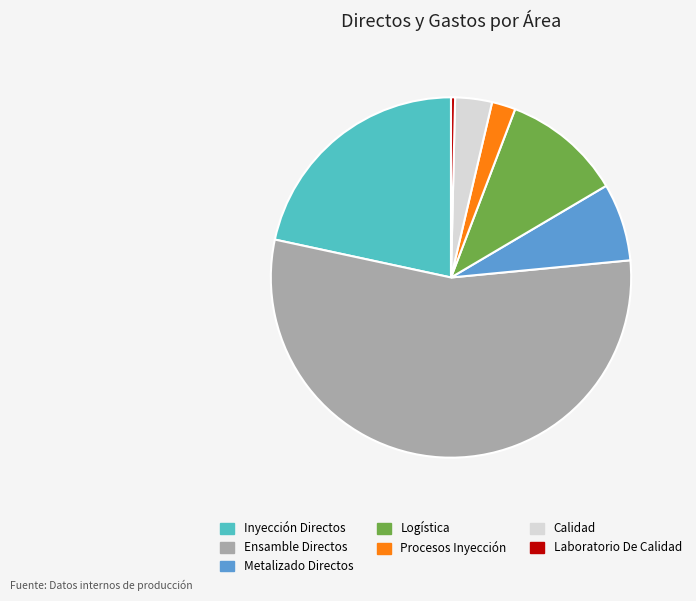

Is the sum of Laboratorio De Calidad and Logística greater than half?

No